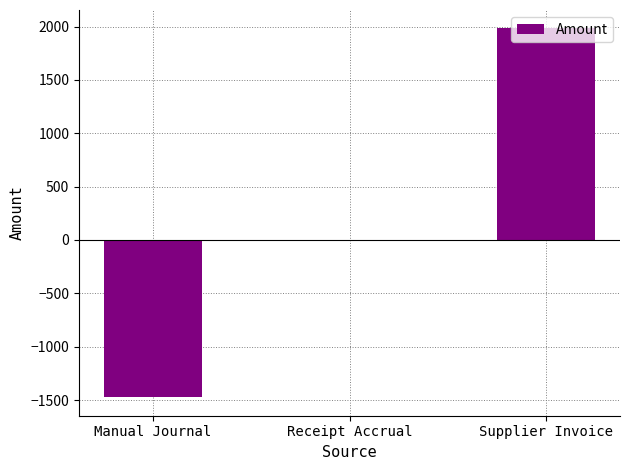

Read the value at Supplier Invoice.

1982.0